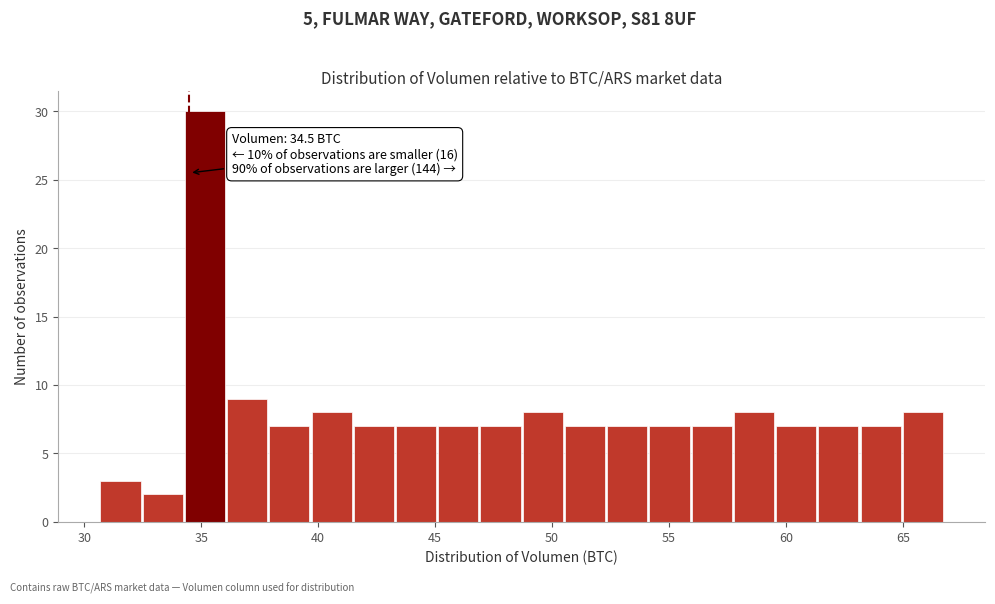

Around what value on the x-axis is the tallest bar? Give the approximate position of its centre, as read against the axis.

35.0